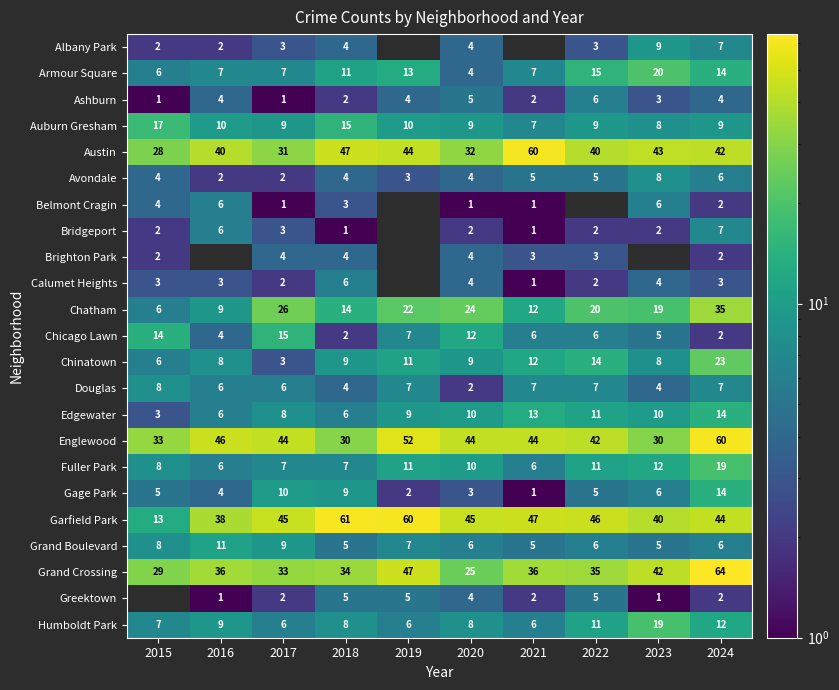

What is the sum of all Grand Crossing values?

381